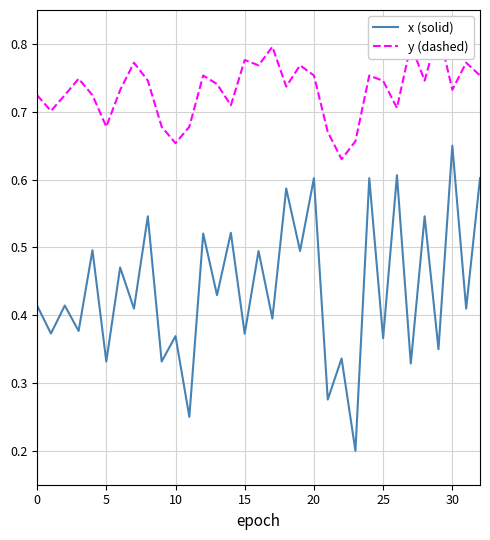

In x (solid), how many points are lower than both neighbors (excluding endpoints)?

16